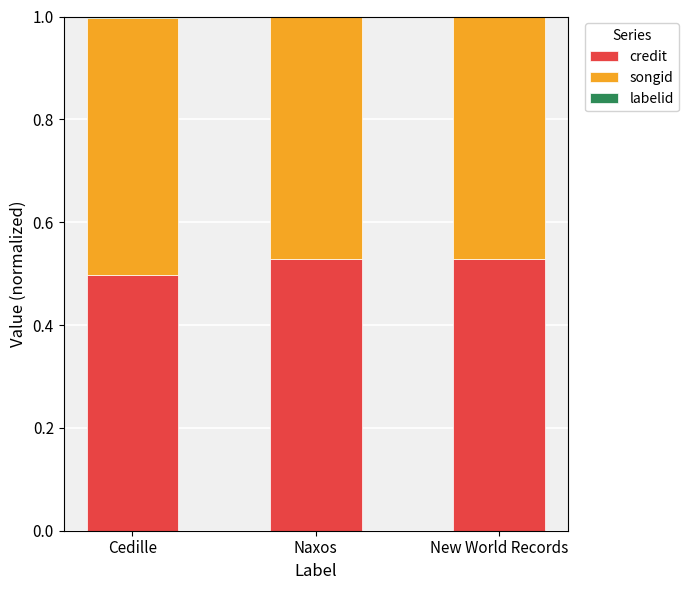

The credit series shows 0.3 at New World Records. True or false?

False